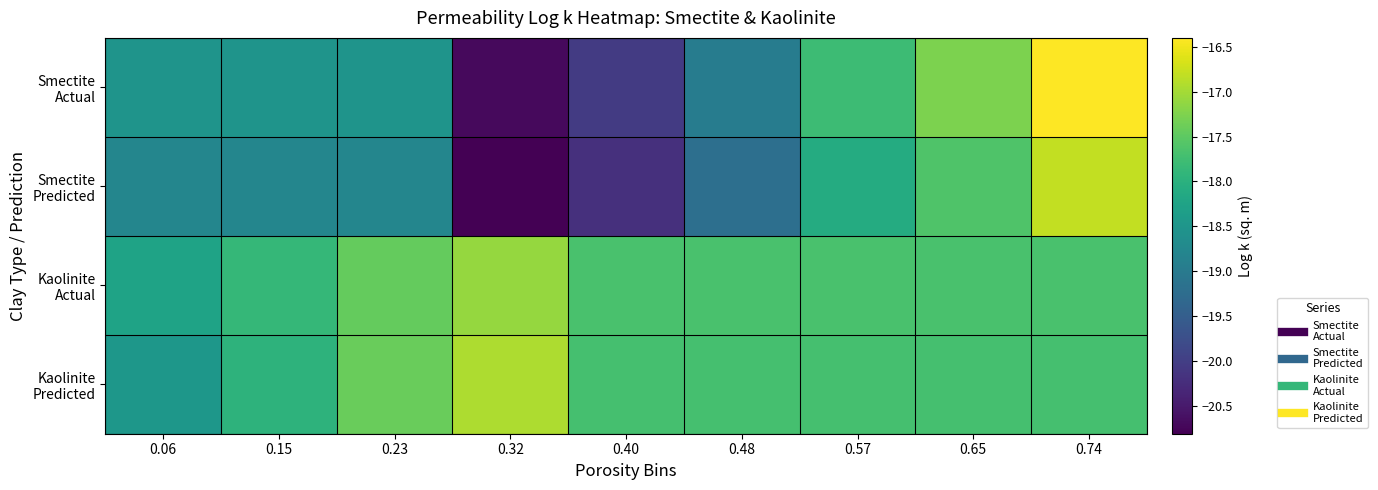

Which series has the largest total across all categories?

Kaolinite Actual